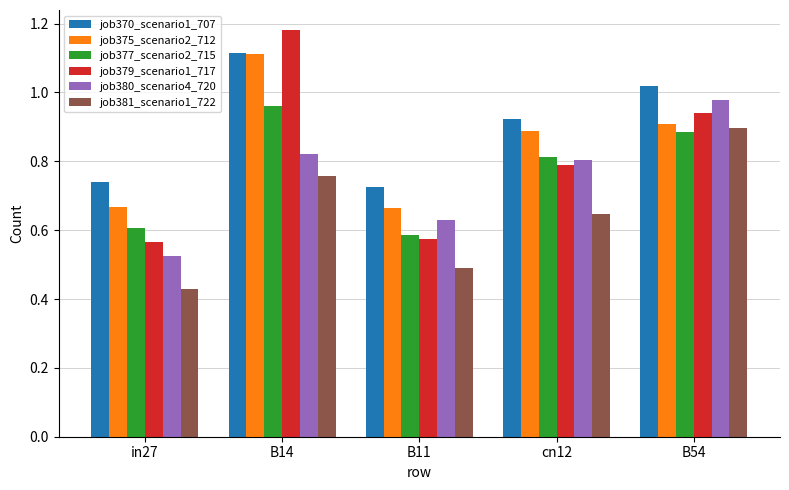

What is the label of the 5th bar from the left?

B54